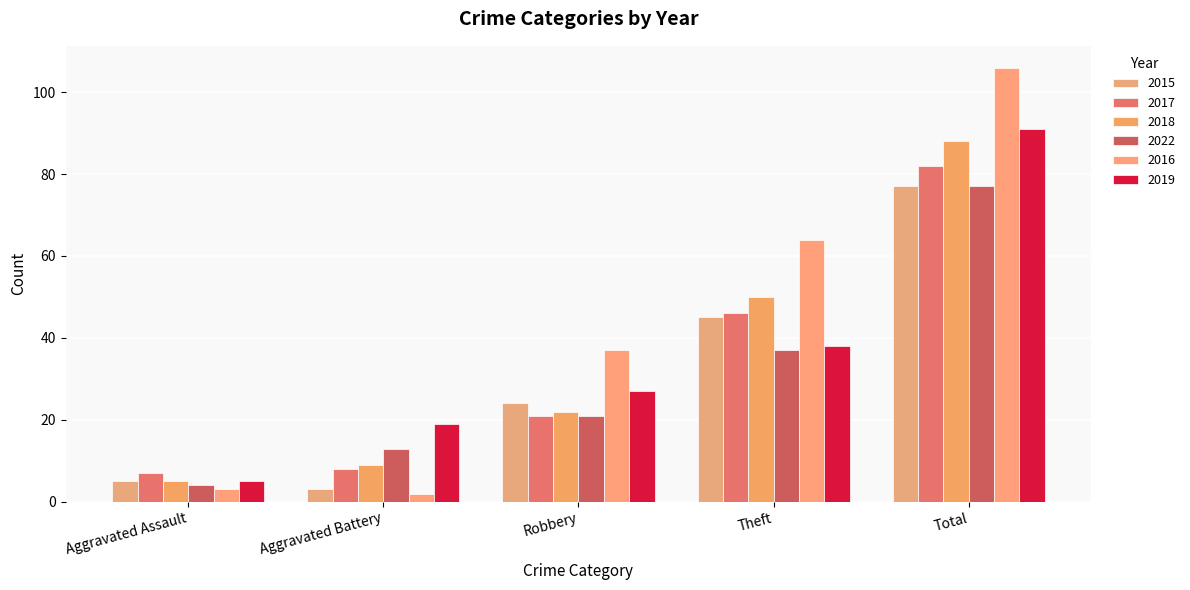

How many groups of bars are there?

5